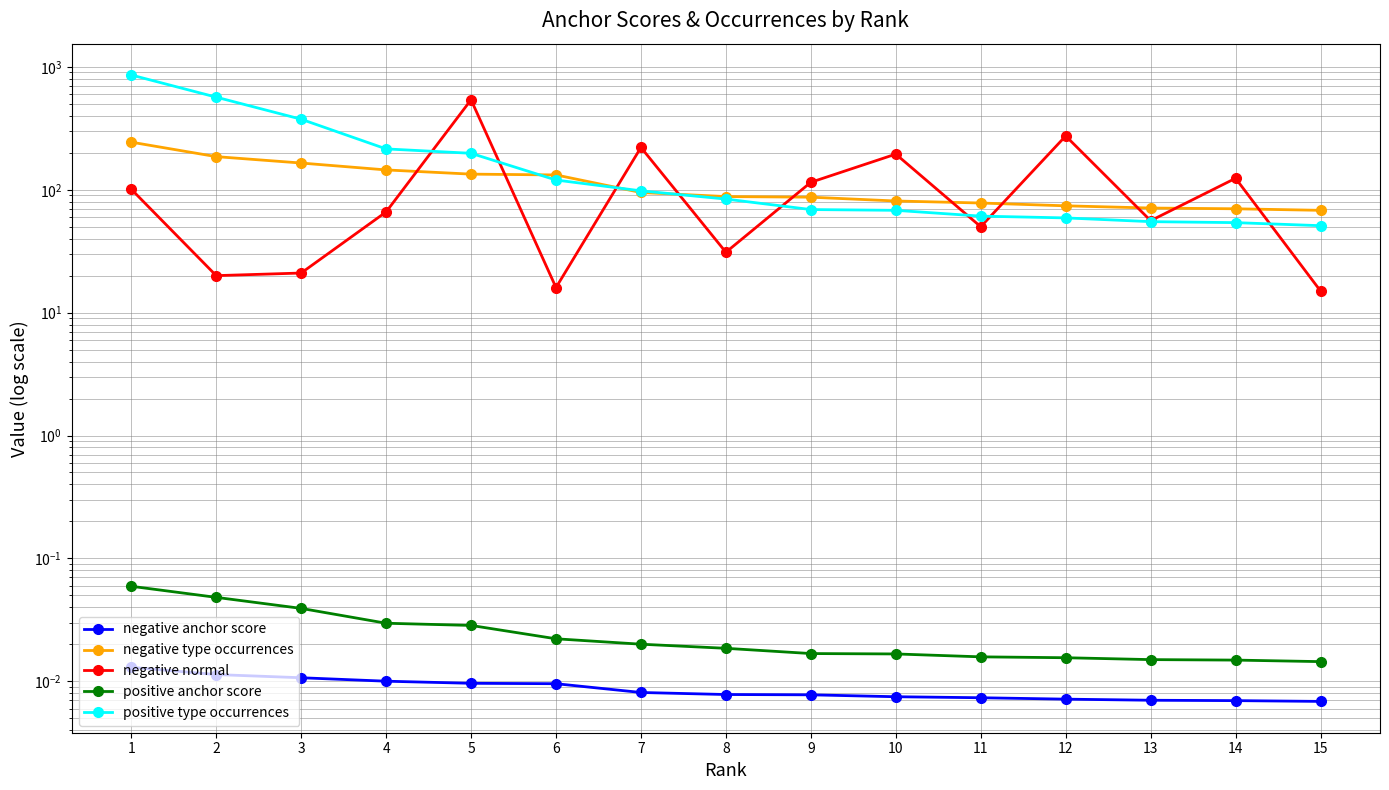

The negative type occurrences series shows 81.0 at 10. True or false?

True